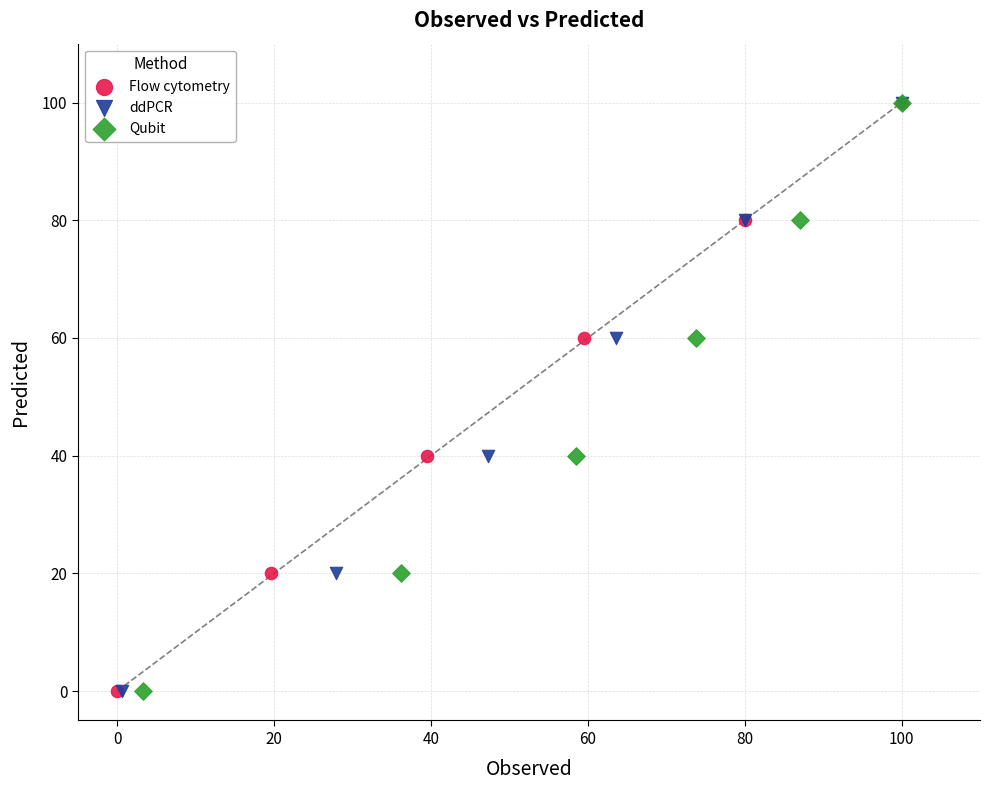

What are all the series names shown in the legend?

Flow cytometry, ddPCR, Qubit